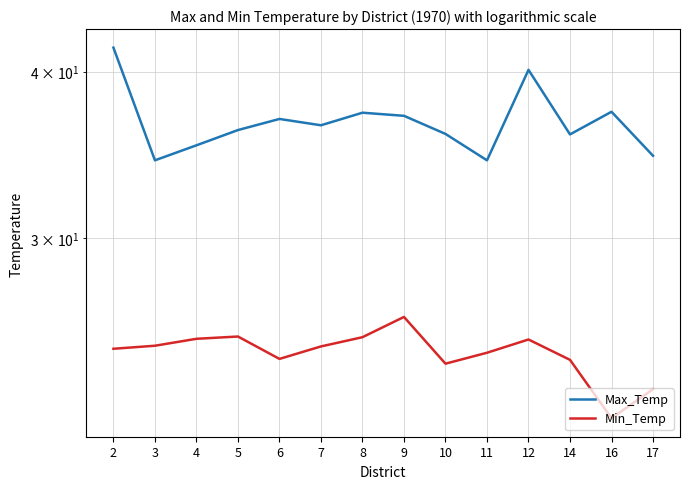

List the series in order of their peak value, highest first.

Max_Temp, Min_Temp